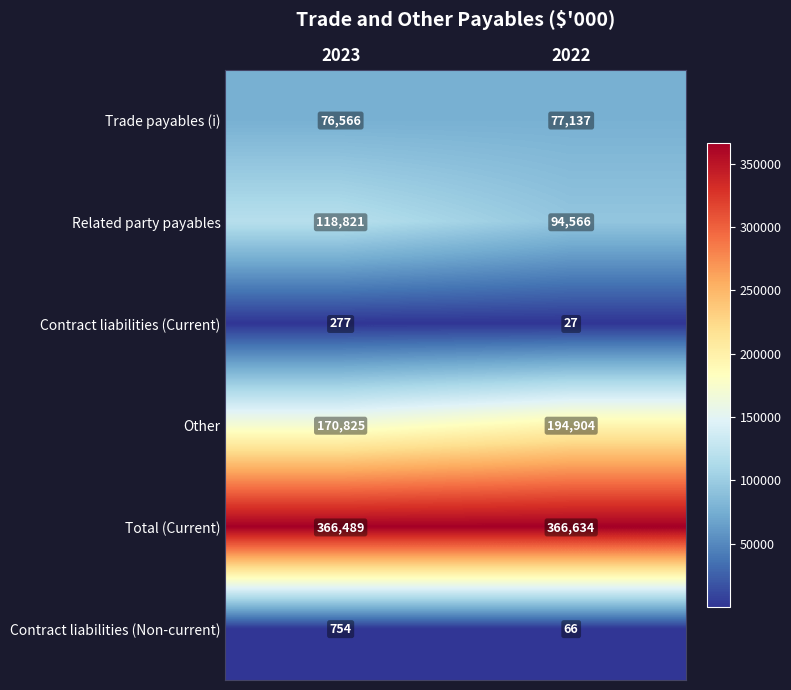

Reading left to right, what are all the values shown in this chart?

Trade payables (i): 76566	77137
Related party payables: 118821	94566
Contract liabilities (Current): 277	27
Other: 170825	194904
Total (Current): 366489	366634
Contract liabilities (Non-current): 754	66